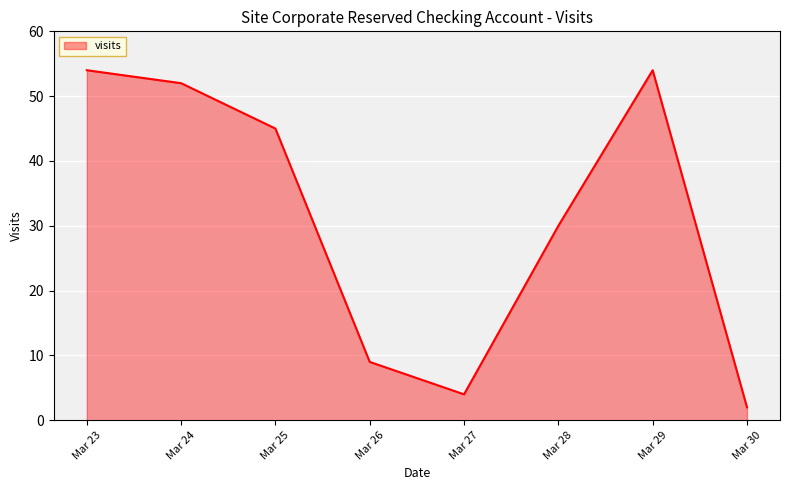

Count the number of categories in the chart.

8